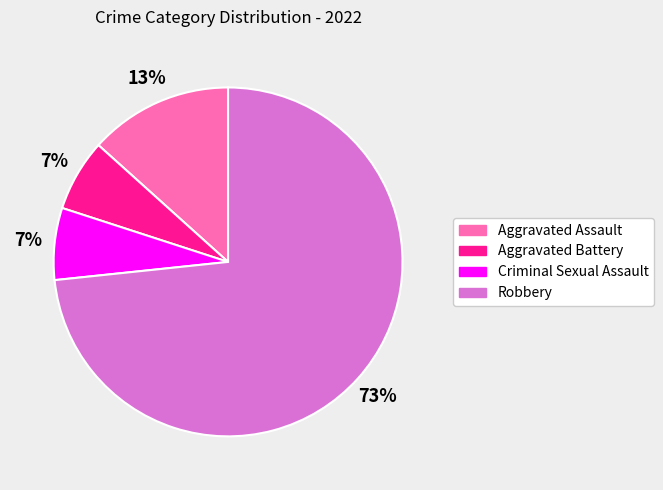

Which has a higher value, Robbery or Aggravated Battery?

Robbery